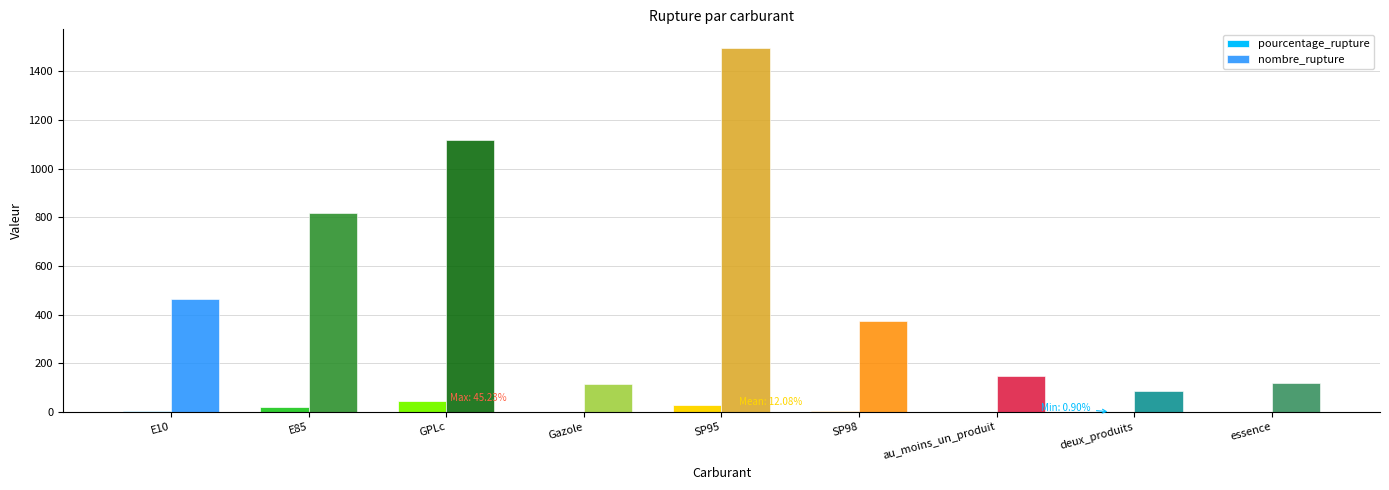

At which category is the sum across all series the highest?

SP95